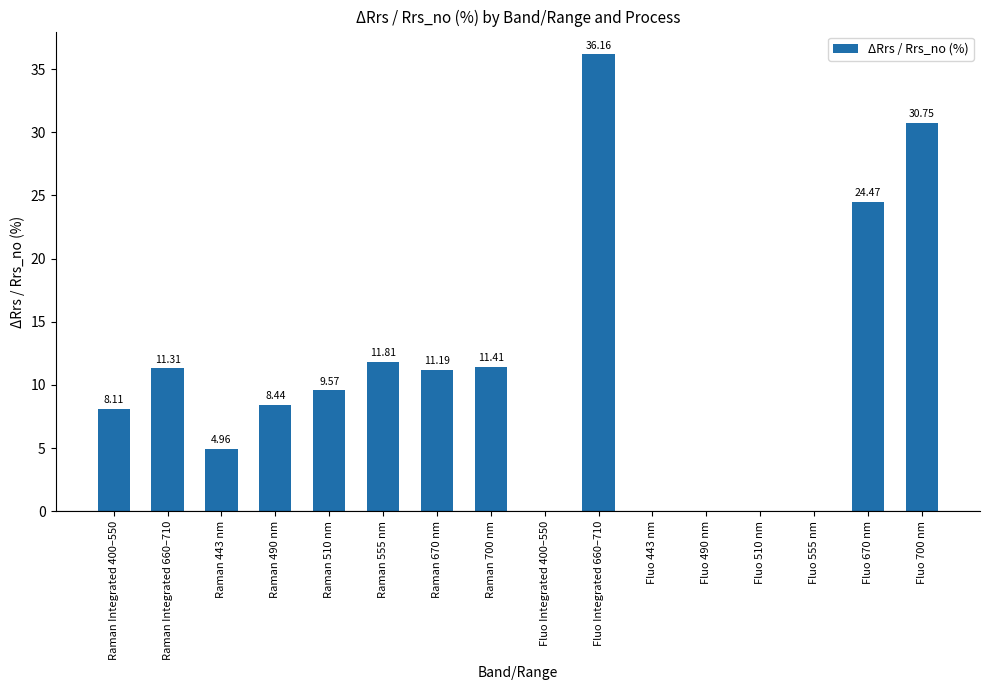

Which label corresponds to the largest value in the chart?

Fluo Integrated 660–710